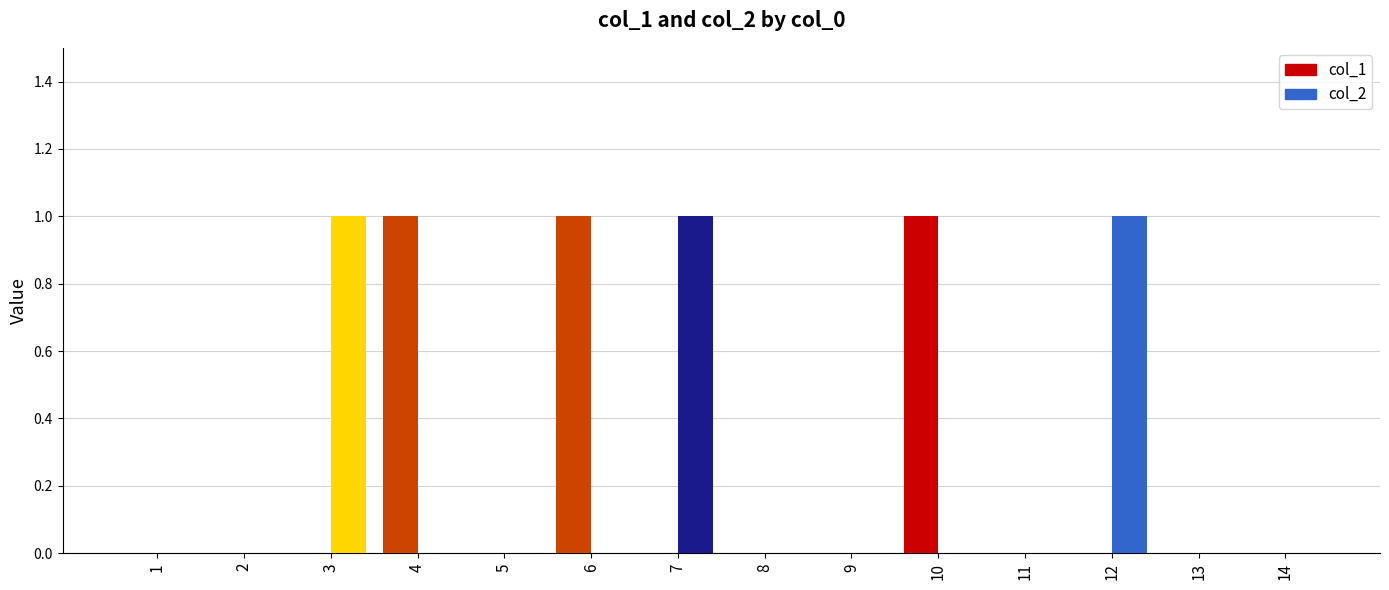

Reading left to right, extract all data points from this chart.

col_1: 1=0	2=0	3=0	4=1	5=0	6=1	7=0	8=0	9=0	10=1	11=0	12=0	13=0	14=0
col_2: 1=0	2=0	3=1	4=0	5=0	6=0	7=1	8=0	9=0	10=0	11=0	12=1	13=0	14=0